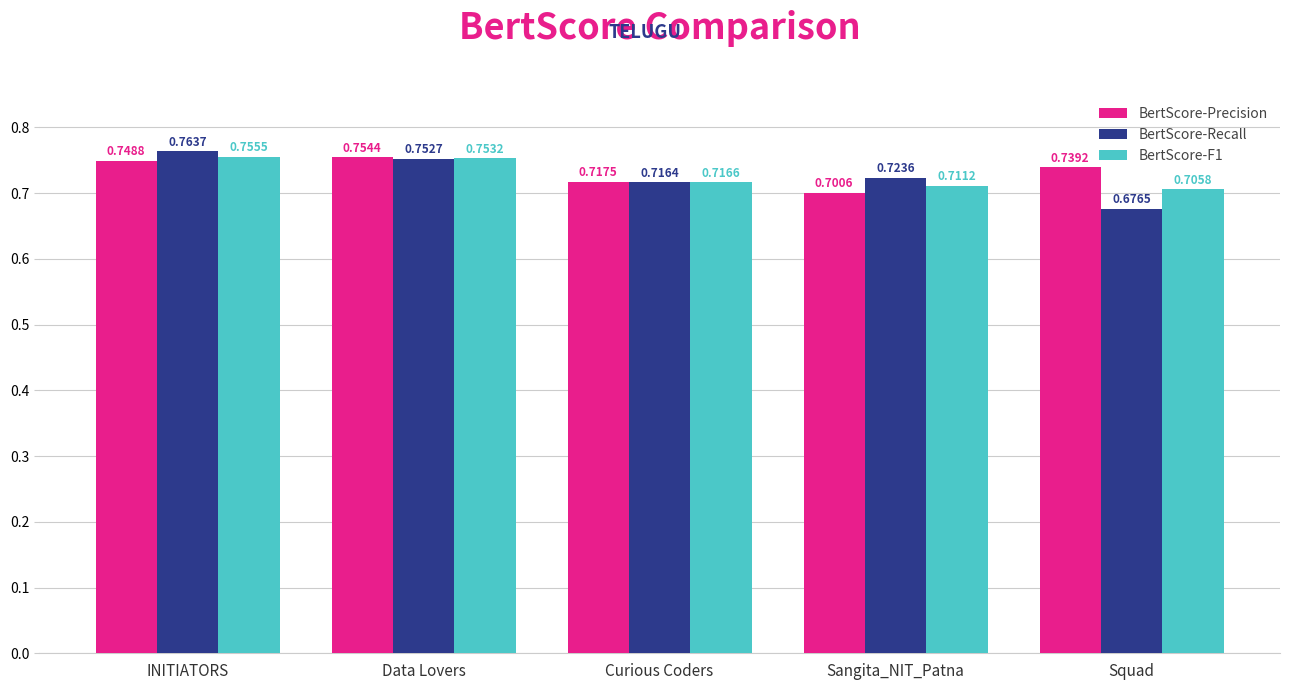

Which category has the lowest value in the BertScore-Precision series?

Sangita_NIT_Patna